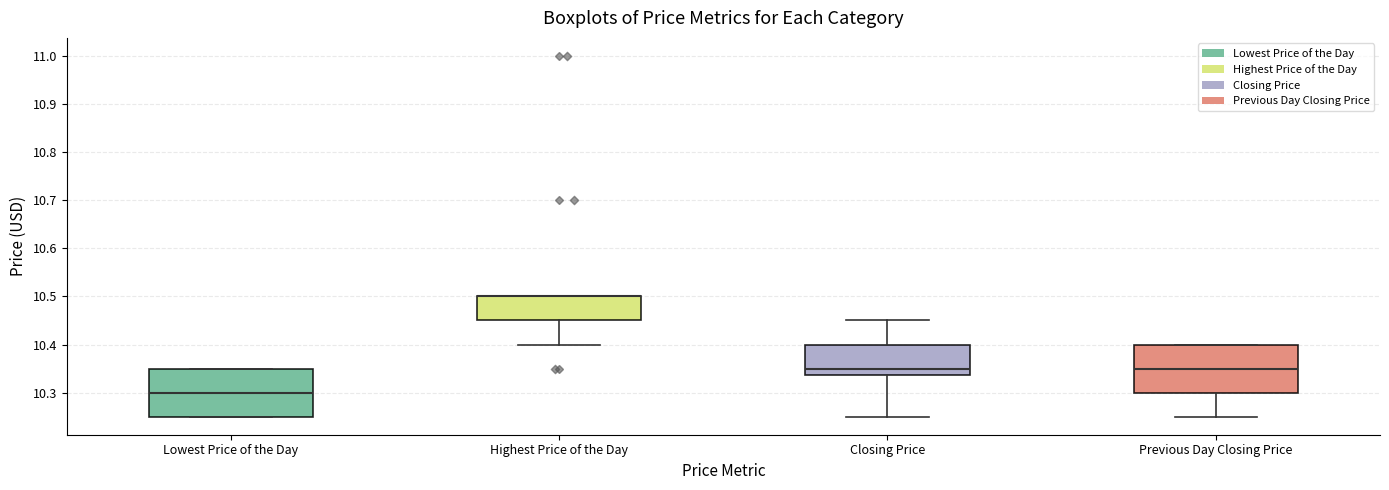

Reading left to right, transcribe this box plot: for each box, give where its median line is, the range the box spans, and where its two whiskers end, as read against the y-axis. The values are not printed on the chart, so give them approximately, as read against the axis.

Lowest Price of the Day: median 10.30, box 10.25 to 10.35, whiskers 10.25 to 10.35
Highest Price of the Day: median 10.50 (drawn on the box's upper edge), box 10.45 to 10.50, whiskers 10.40 to 10.50
Closing Price: median 10.35, box 10.34 to 10.40, whiskers 10.25 to 10.45
Previous Day Closing Price: median 10.35, box 10.30 to 10.40, whiskers 10.25 to 10.40